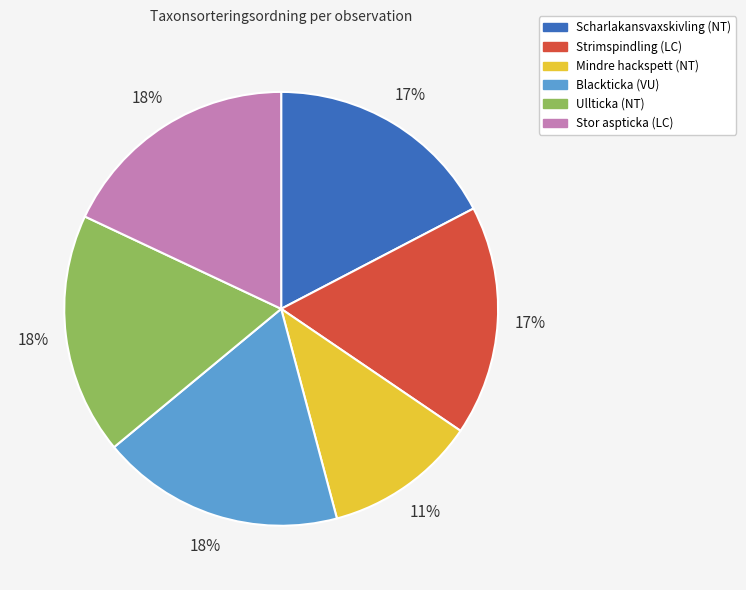

Does any single category account for the majority?

No